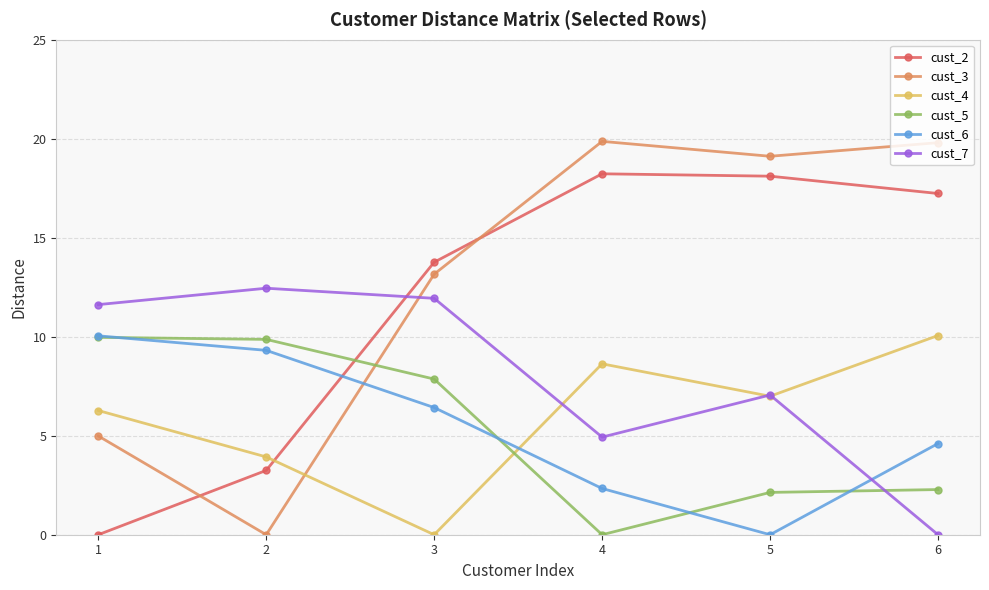

True or false: cust_3 has more than 1 interior local peaks.

False